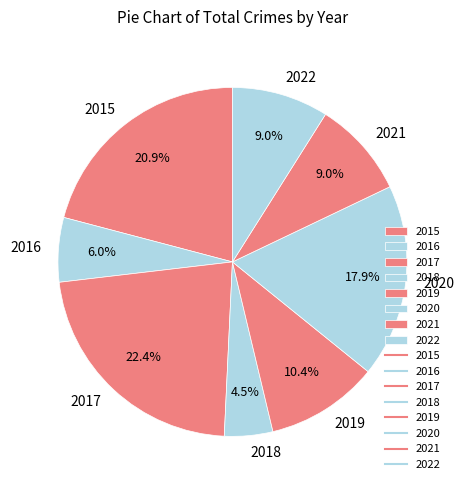

Count the number of slices in the pie.

8